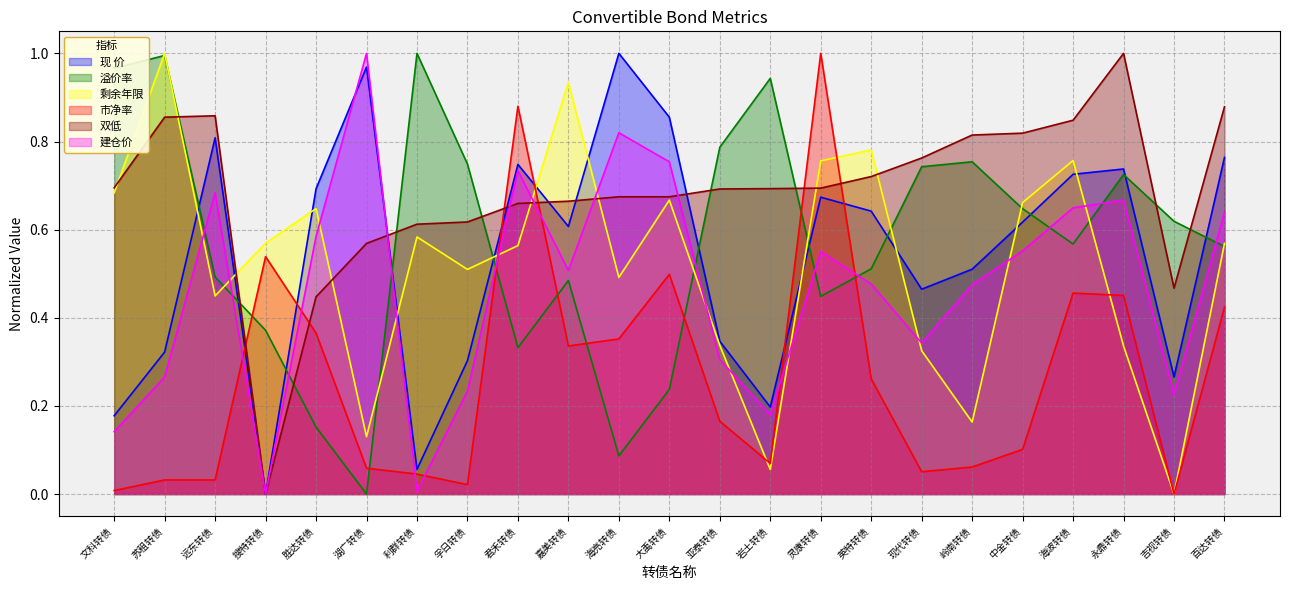

What is the difference between the second highest and second lowest values in the 建仓价 series?

0.8